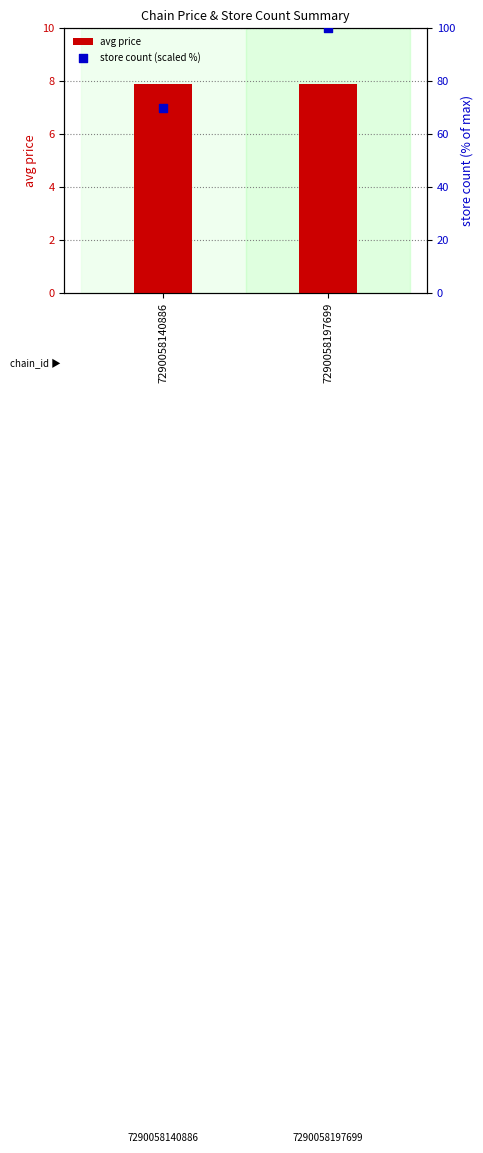

Which series contains the lowest Y value?

avg price